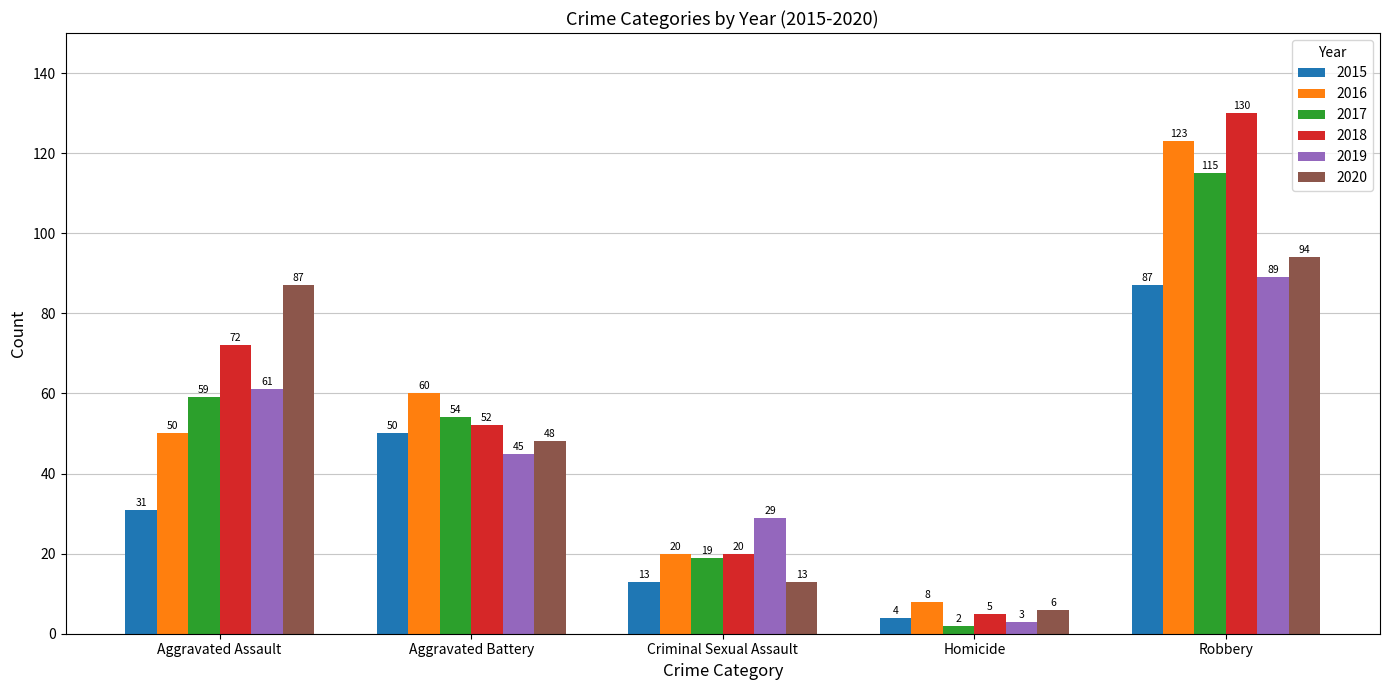

What is the difference between the 2018 values at Robbery and Aggravated Assault?

58